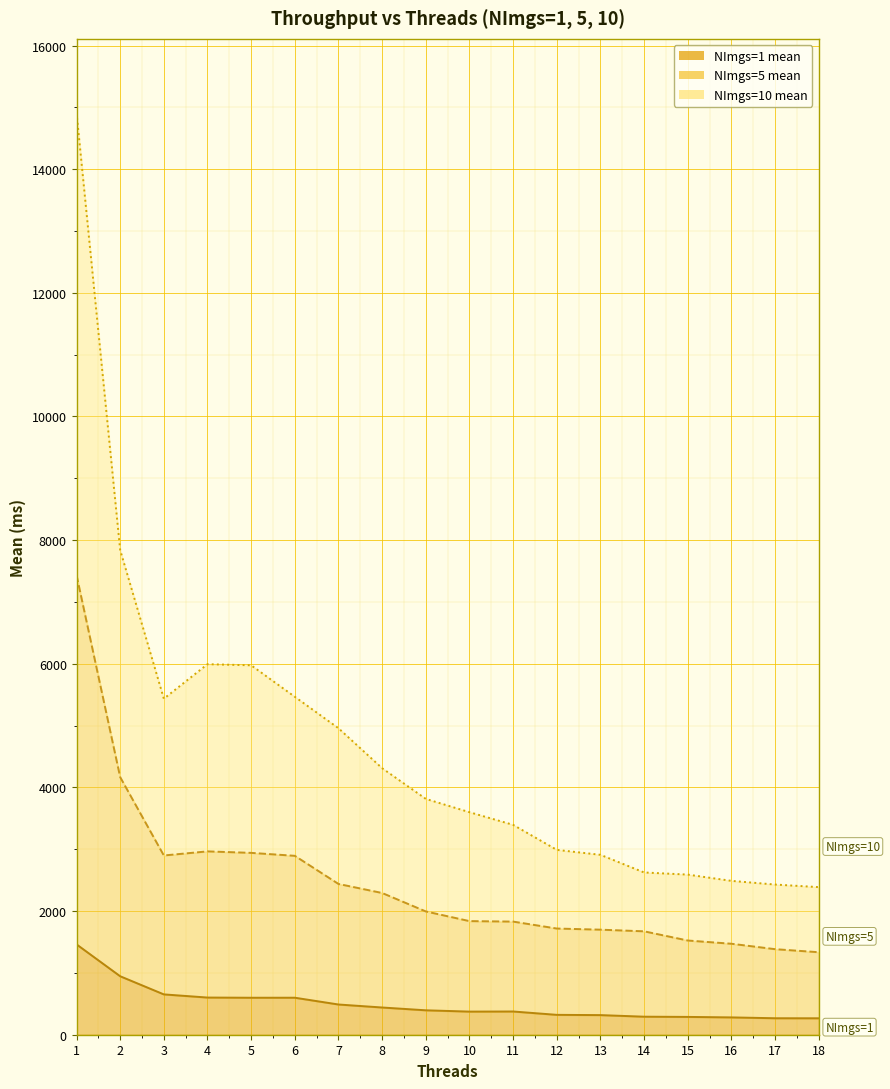

True or false: NImgs=5 mean and NImgs=10 mean intersect in this chart.

False